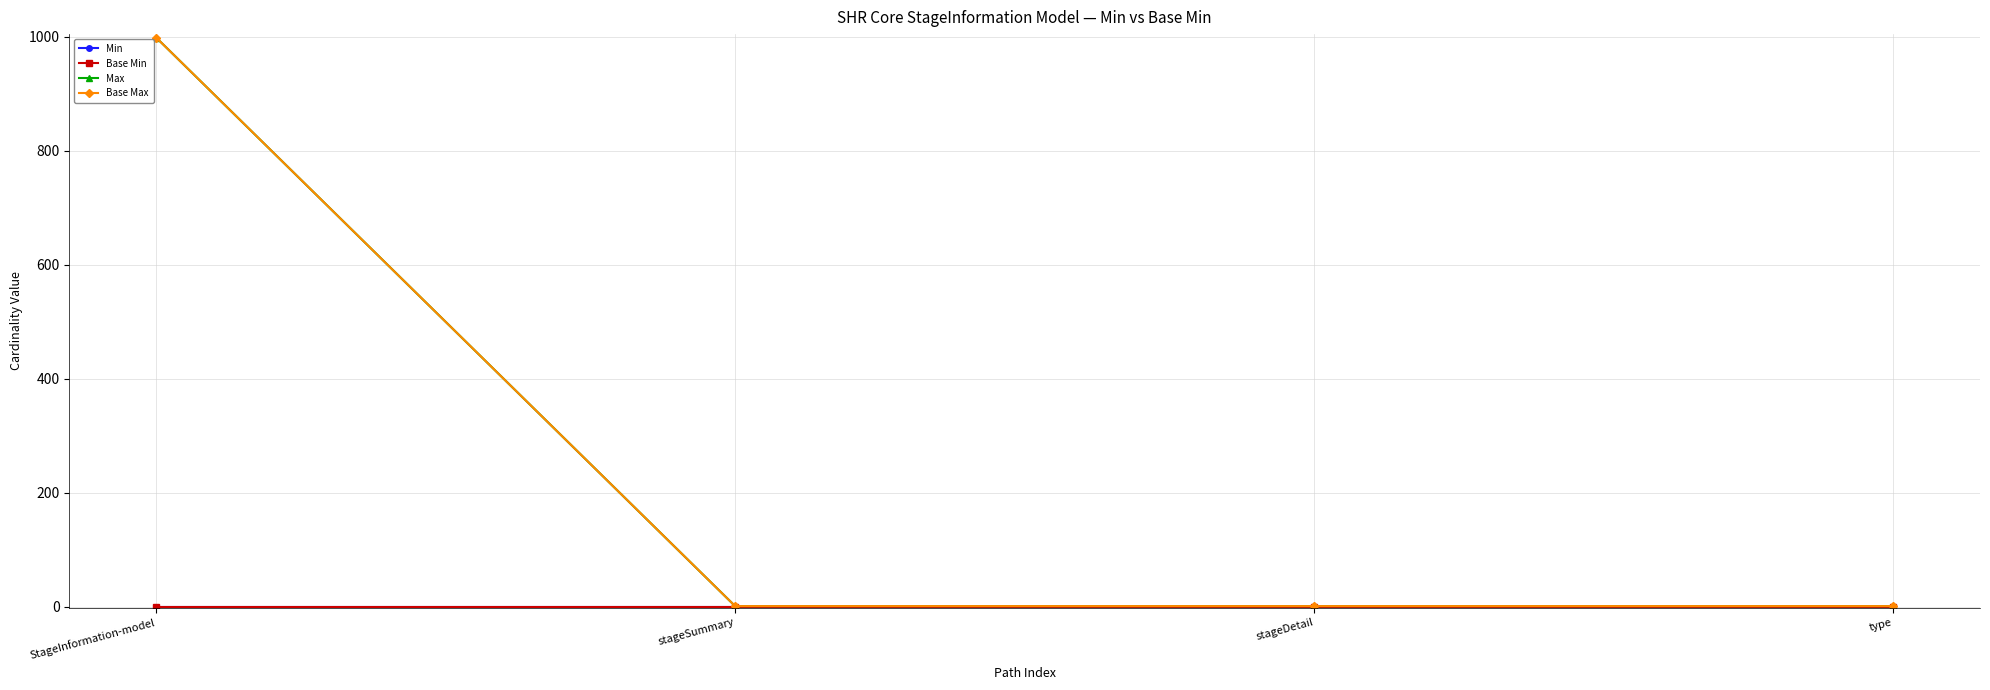

Is this an area chart (filled region under the line)?

No